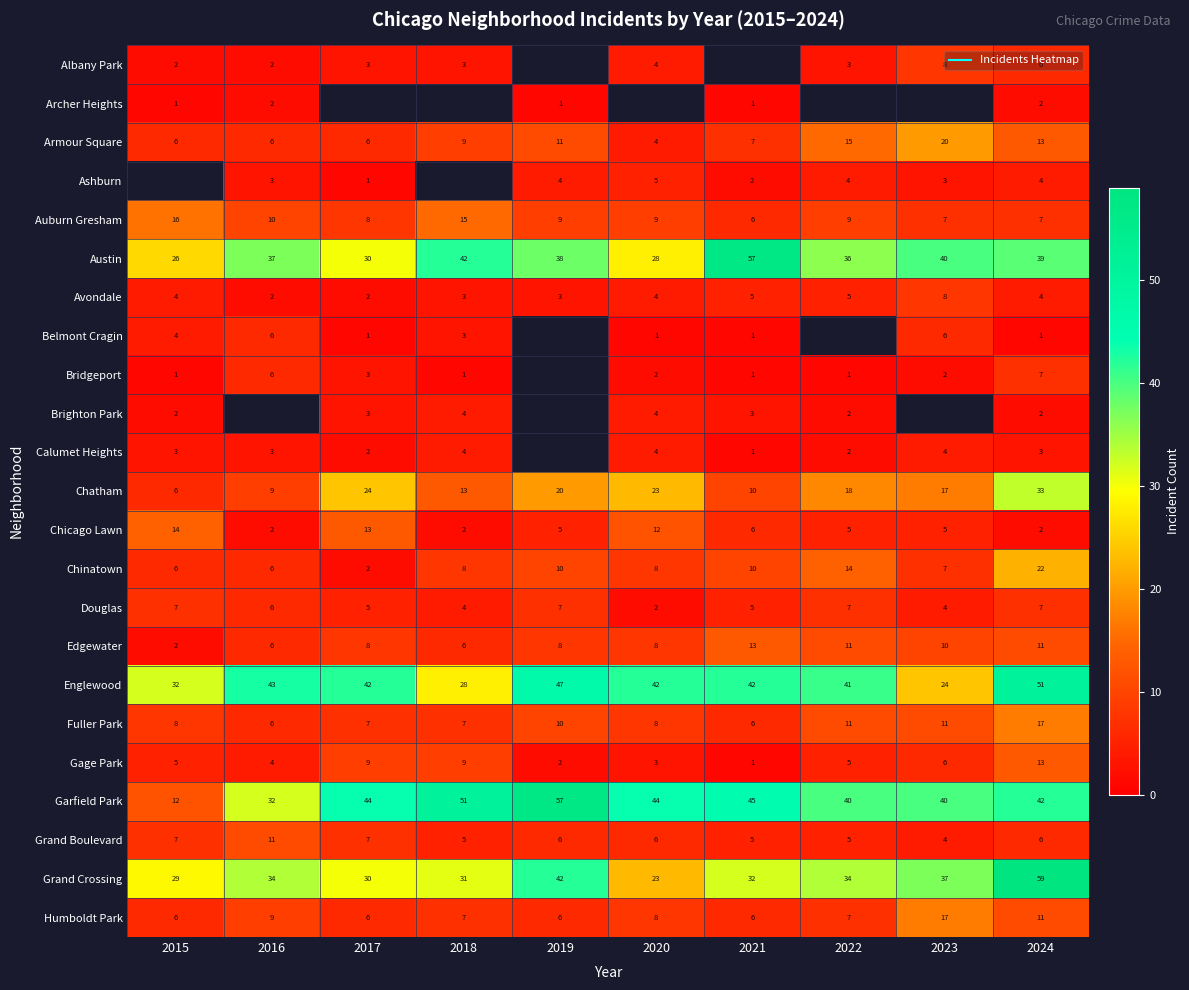

The Avondale series shows 1.1 at 2017. True or false?

False